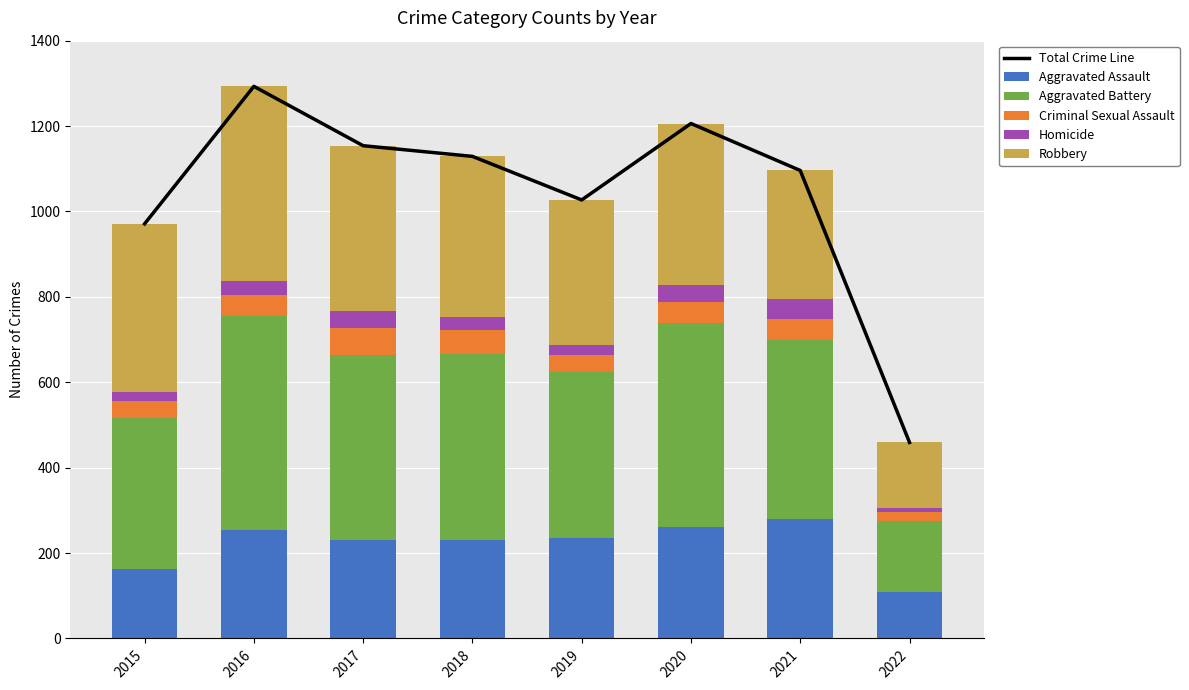

Which series changed the most between 2020 and 2021?

Total Crime Line